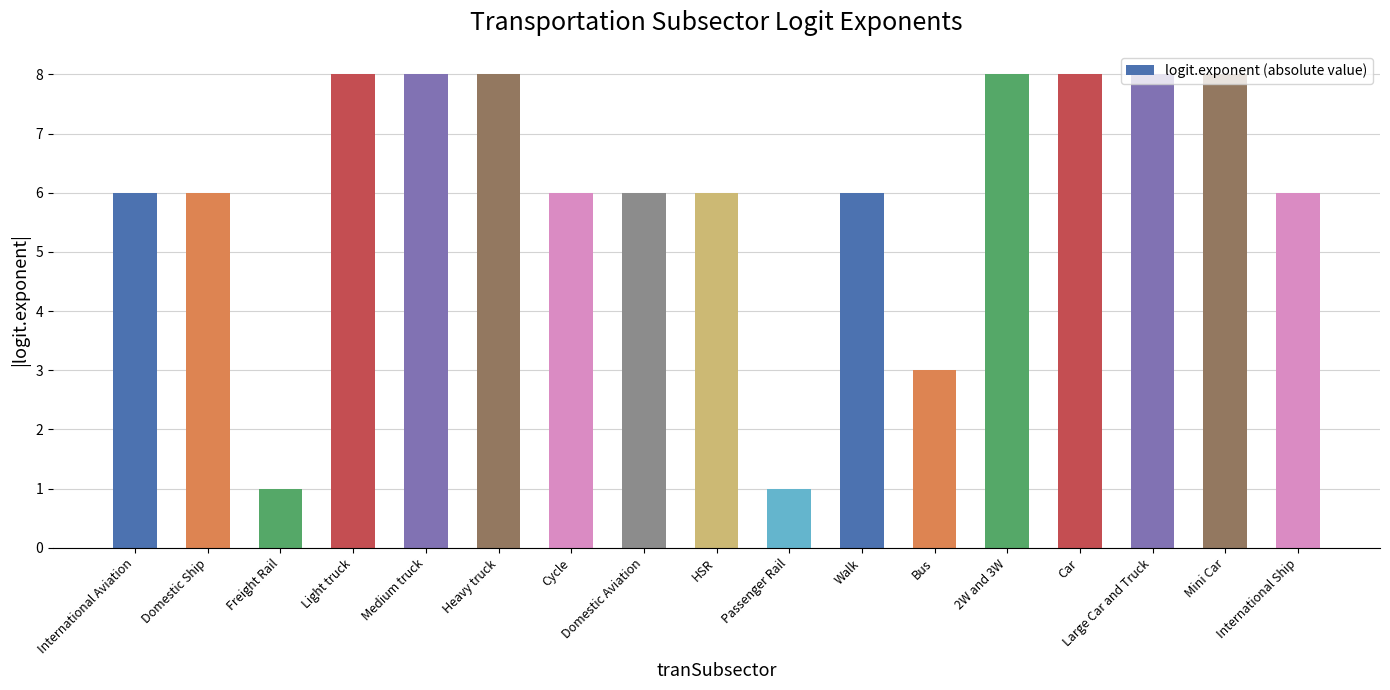

The chart shows a value of 14 at Medium truck. True or false?

False